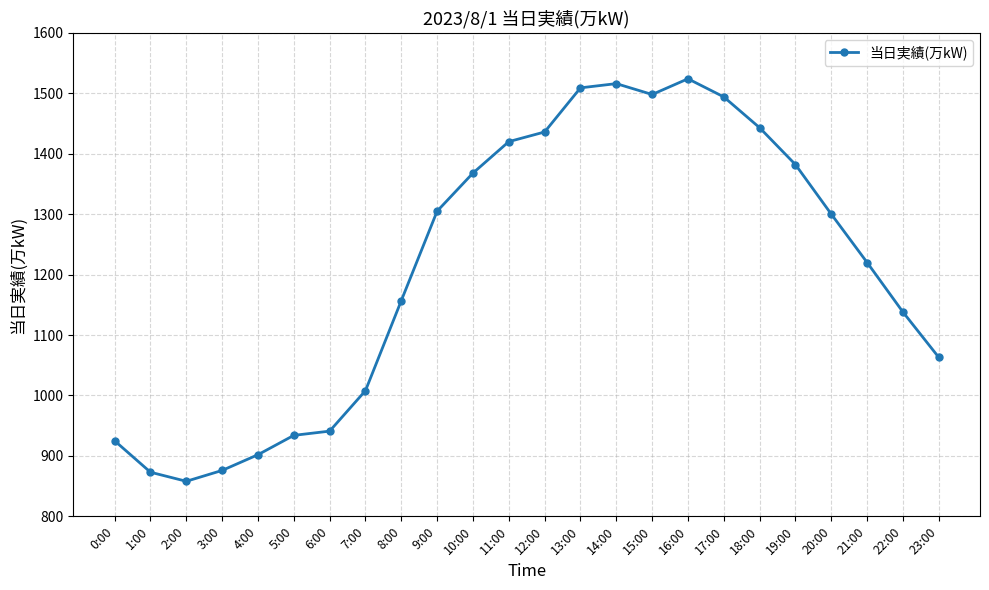

True or false: the data shows 2538 at 15:00.

False